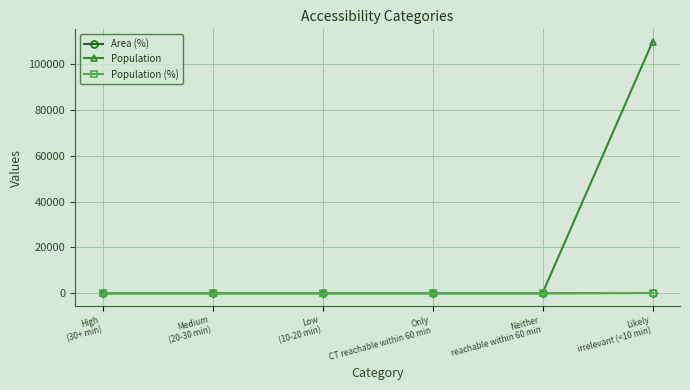

The value of Population (%) at Medium
(20-30 min) is -55. True or false?

False